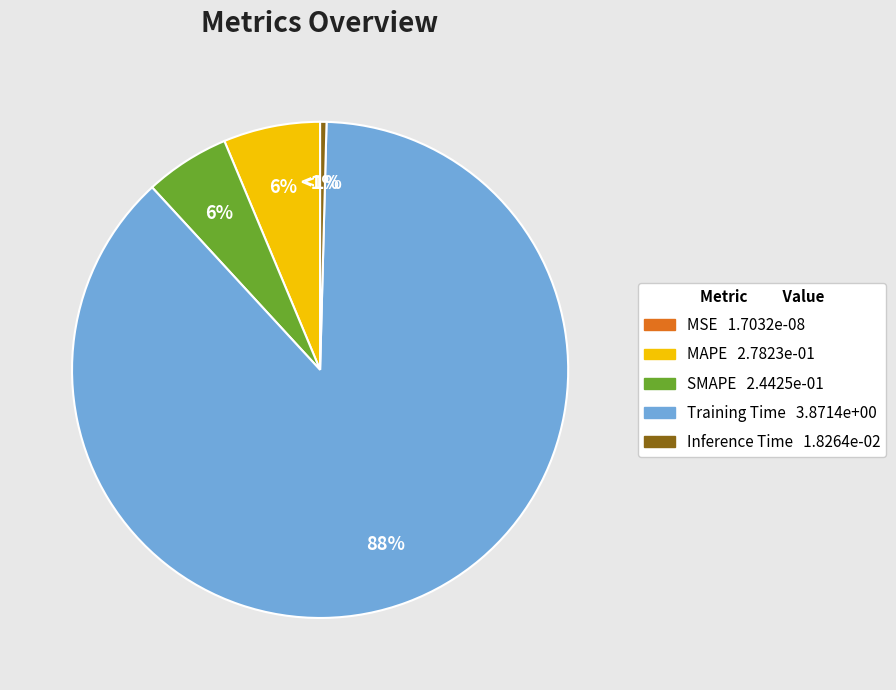

Which category has the smallest portion of the pie?

MSE